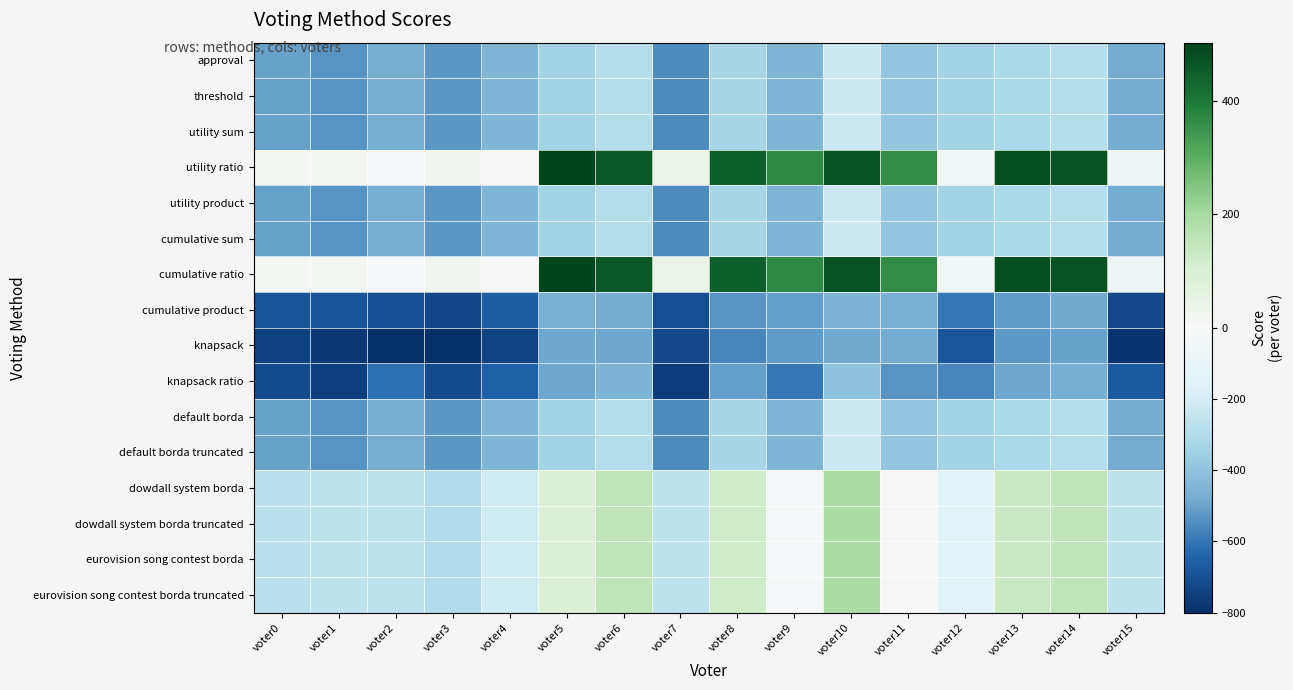

Which has a higher value, voter6 or voter10?

voter10